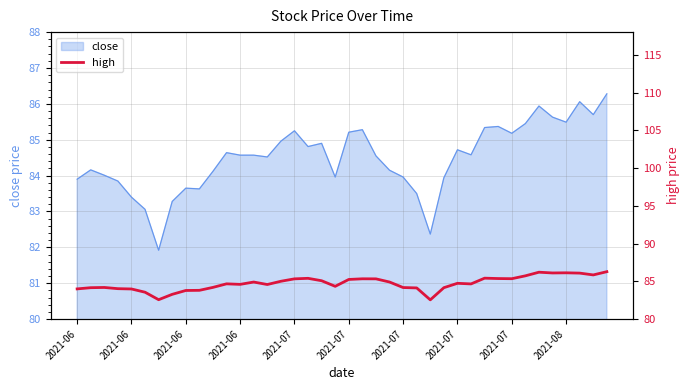

Read the value at 26.

82.5